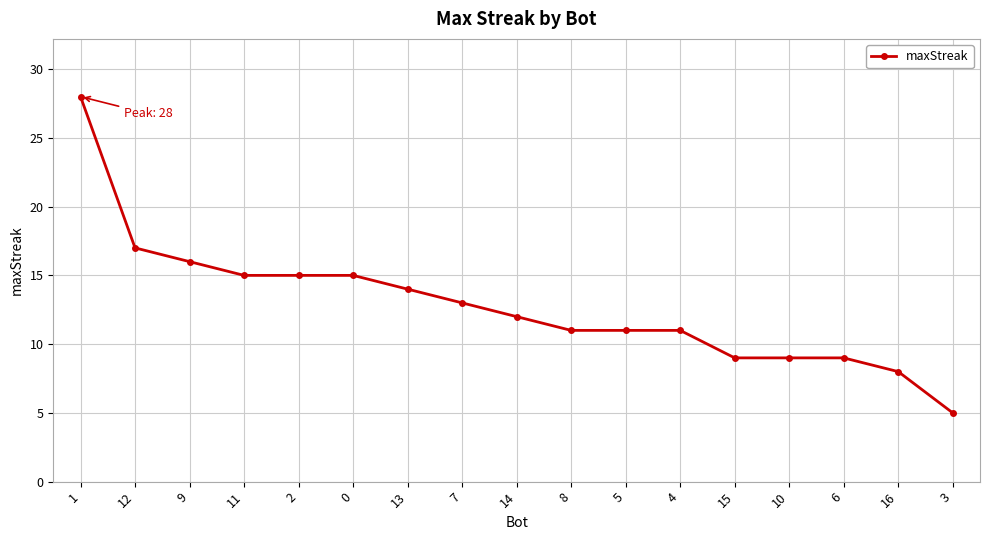

Which has a higher value, 10 or 2?

2